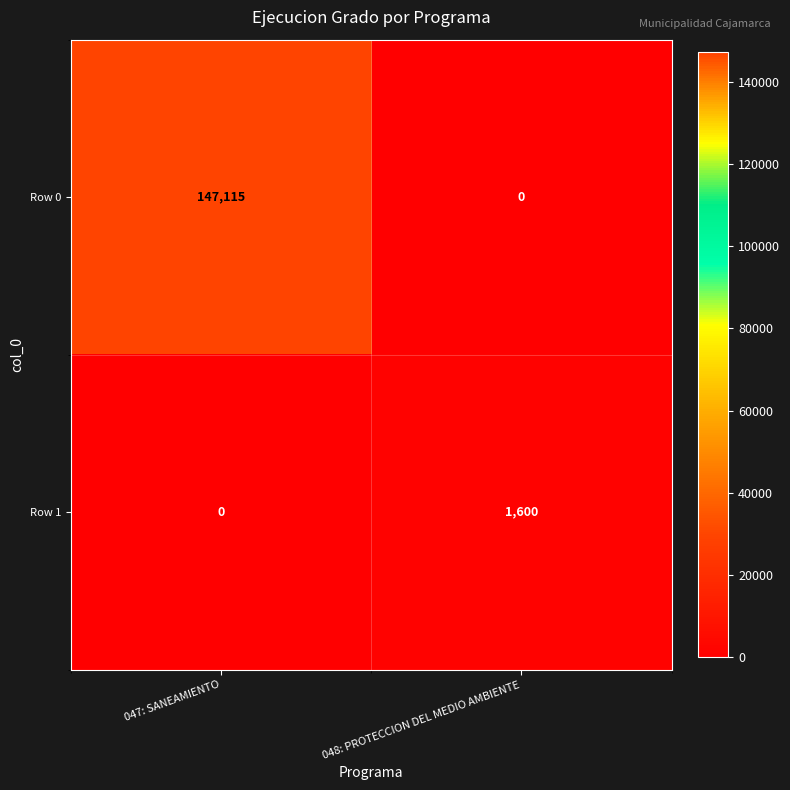

Reading right to left, list all the values displayed in this chart.

Row 0: 0	147115
Row 1: 1600	0